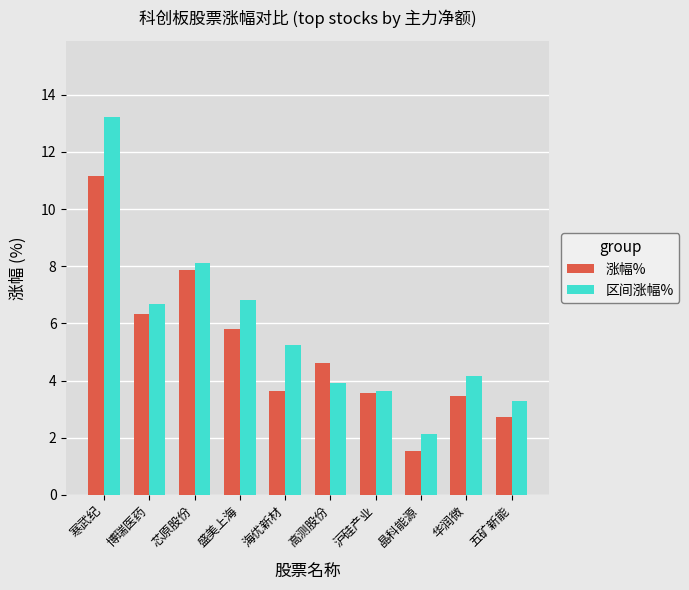

The value of 涨幅% at 海优新材 is 1.7. True or false?

False